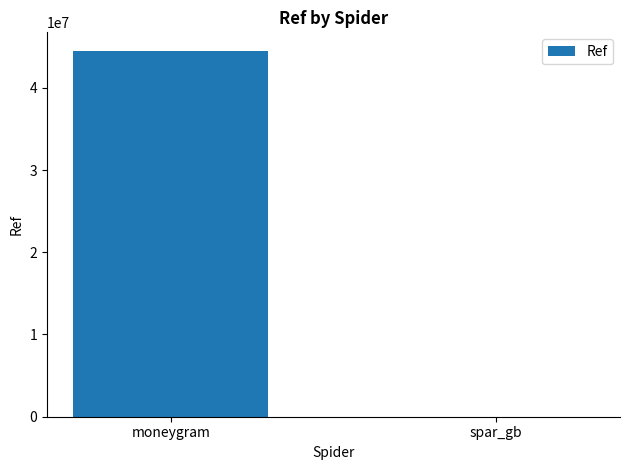

The chart shows a value of 65796772 at moneygram. True or false?

False